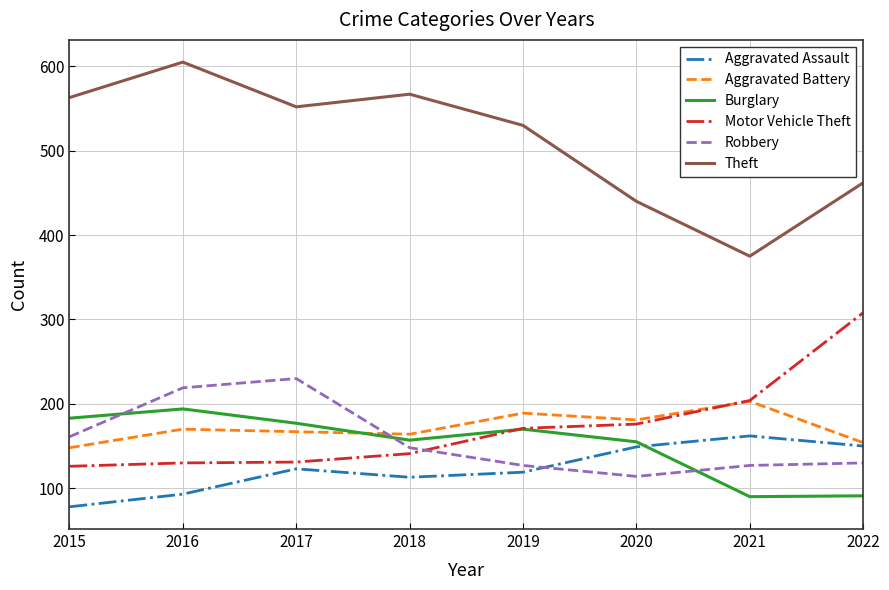

What value does the Burglary series have at 2016, to the nearest 50?

200